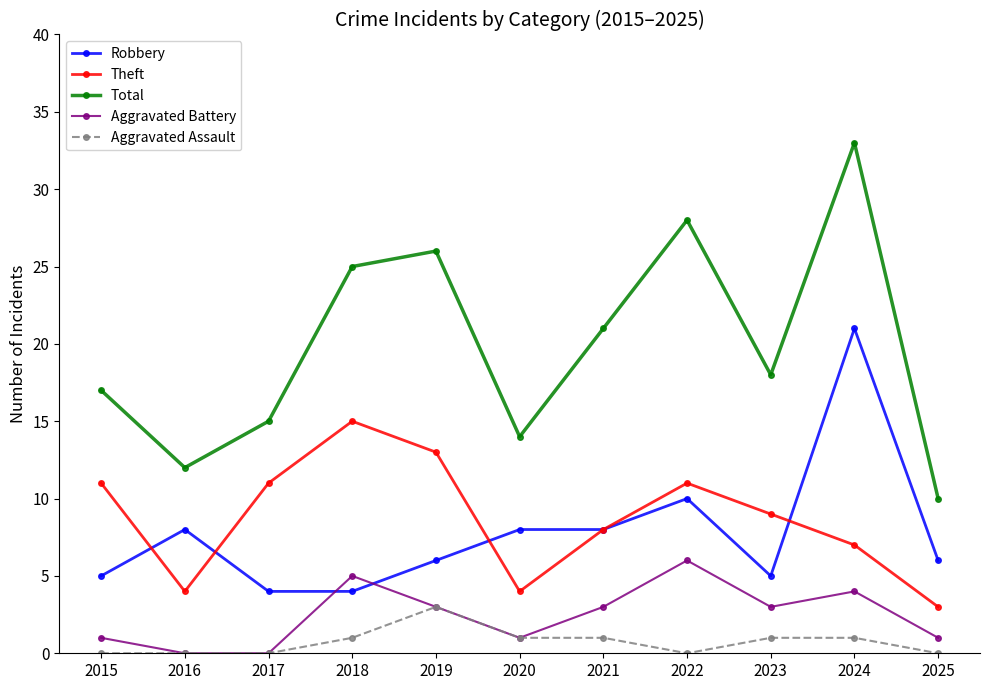

How many lines are shown in the chart?

5